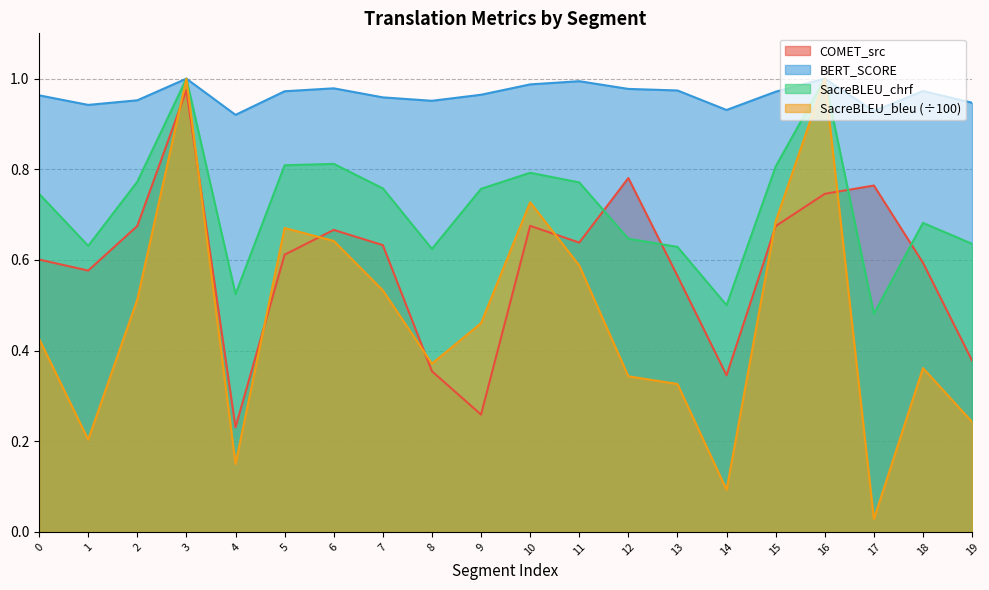

Reading left to right, transcribe all the data shown in this chart.

metric_COMET_src: 0.6	0.6	0.7	1.0	0.2	0.6	0.7	0.6	0.4	0.3	0.7	0.6	0.8	0.6	0.3	0.7	0.7	0.8	0.6	0.4
metric_BERT_SCORE: 1.0	0.9	1.0	1.0	0.9	1.0	1.0	1.0	1.0	1.0	1.0	1.0	1.0	1.0	0.9	1.0	1.0	0.9	1.0	0.9
metric_SacreBLEU_chrf: 0.7	0.6	0.8	1.0	0.5	0.8	0.8	0.8	0.6	0.8	0.8	0.8	0.6	0.6	0.5	0.8	1.0	0.5	0.7	0.6
metric_SacreBLEU_bleu: 0.4	0.2	0.5	1.0	0.2	0.7	0.6	0.5	0.4	0.5	0.7	0.6	0.3	0.3	0.1	0.7	1.0	0.0	0.4	0.2